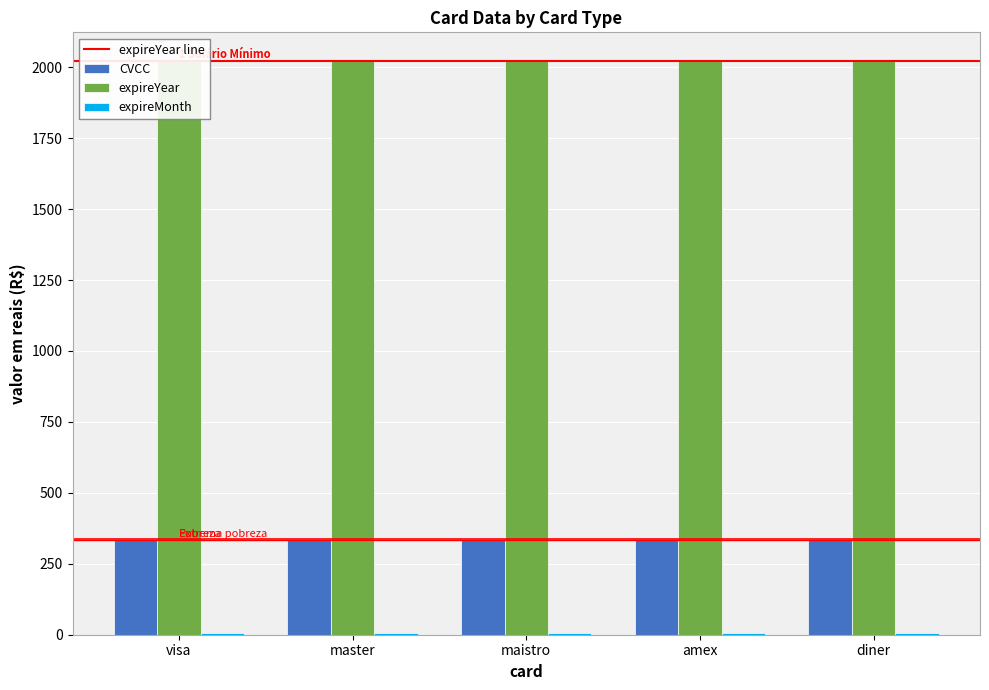

What is the sum of all expireYear values?

10110